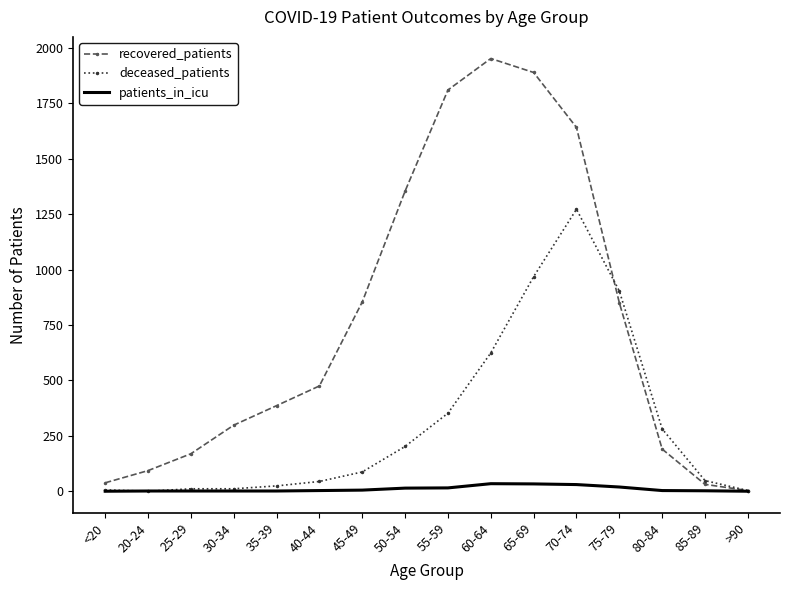

Count the number of categories in the chart.

16